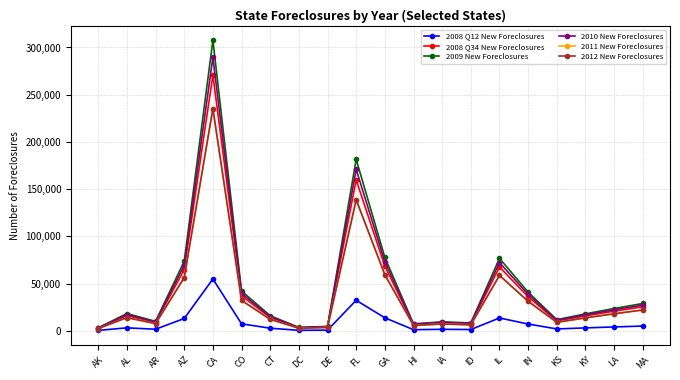

List the labels in order of 2008 Q12 New Foreclosures value, smallest first.

AK, DC, DE, HI, ID, IA, AR, KS, CT, KY, AL, LA, MA, IN, CO, AZ, IL, GA, FL, CA